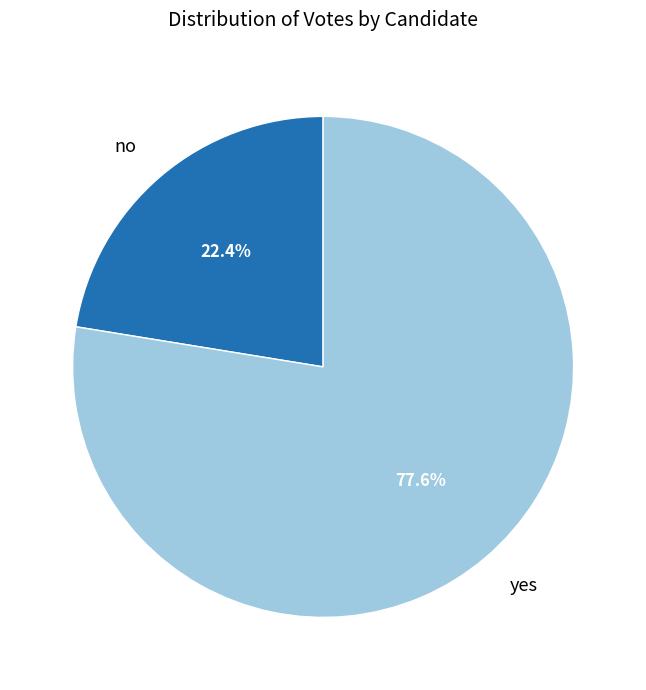

Which slice is the largest?

yes